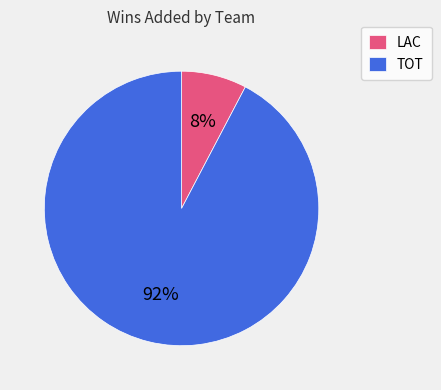

To the nearest percent, what is the combined percentage of TOT and LAC?

100%